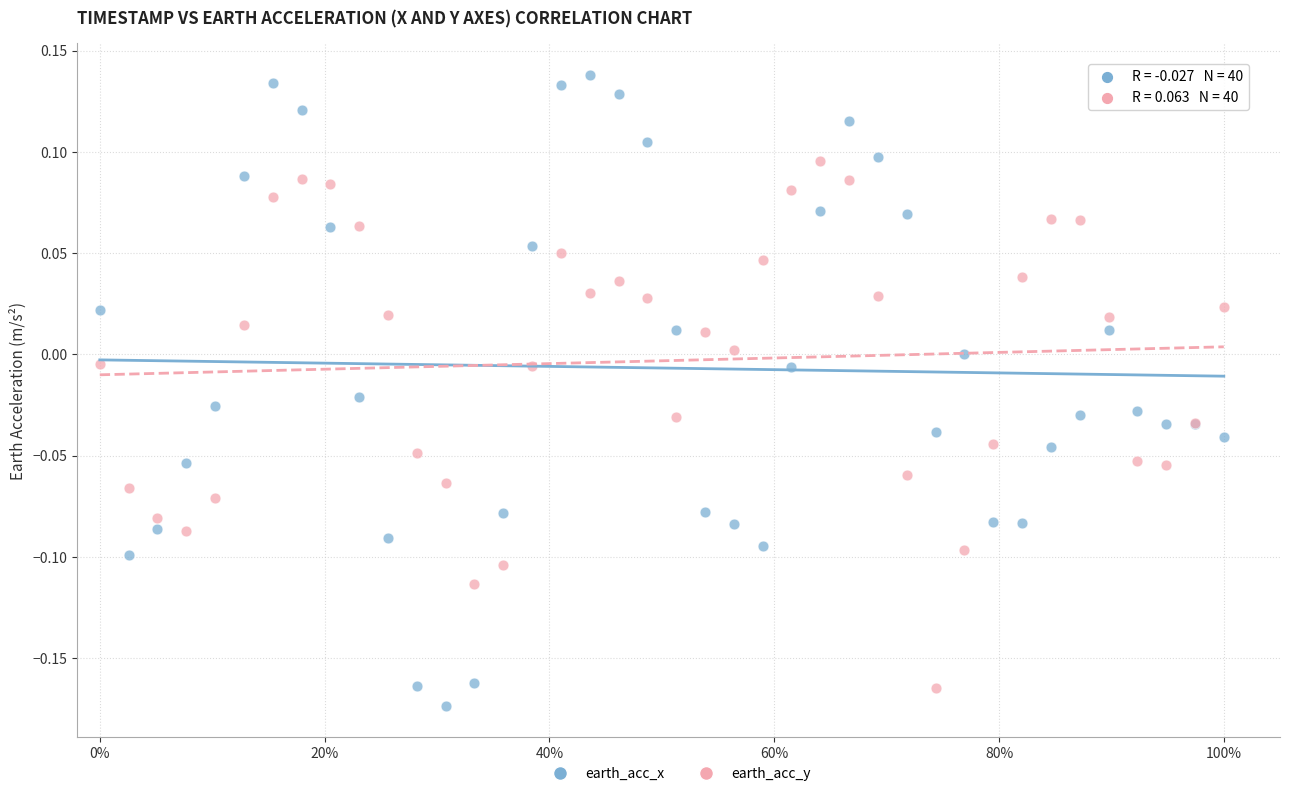

Which series reaches the minimum Y coordinate?

earth_acc_x